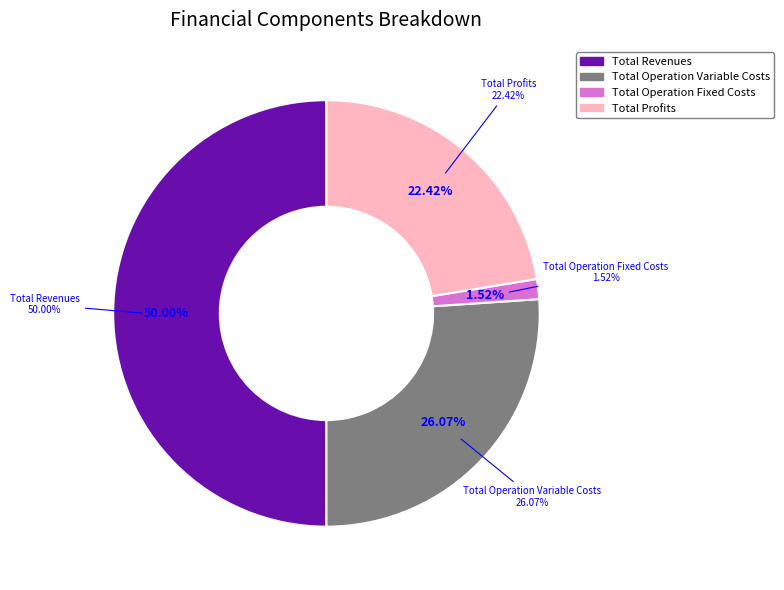

True or false: Total Operation Fixed Costs accounts for 7% of the total.

False